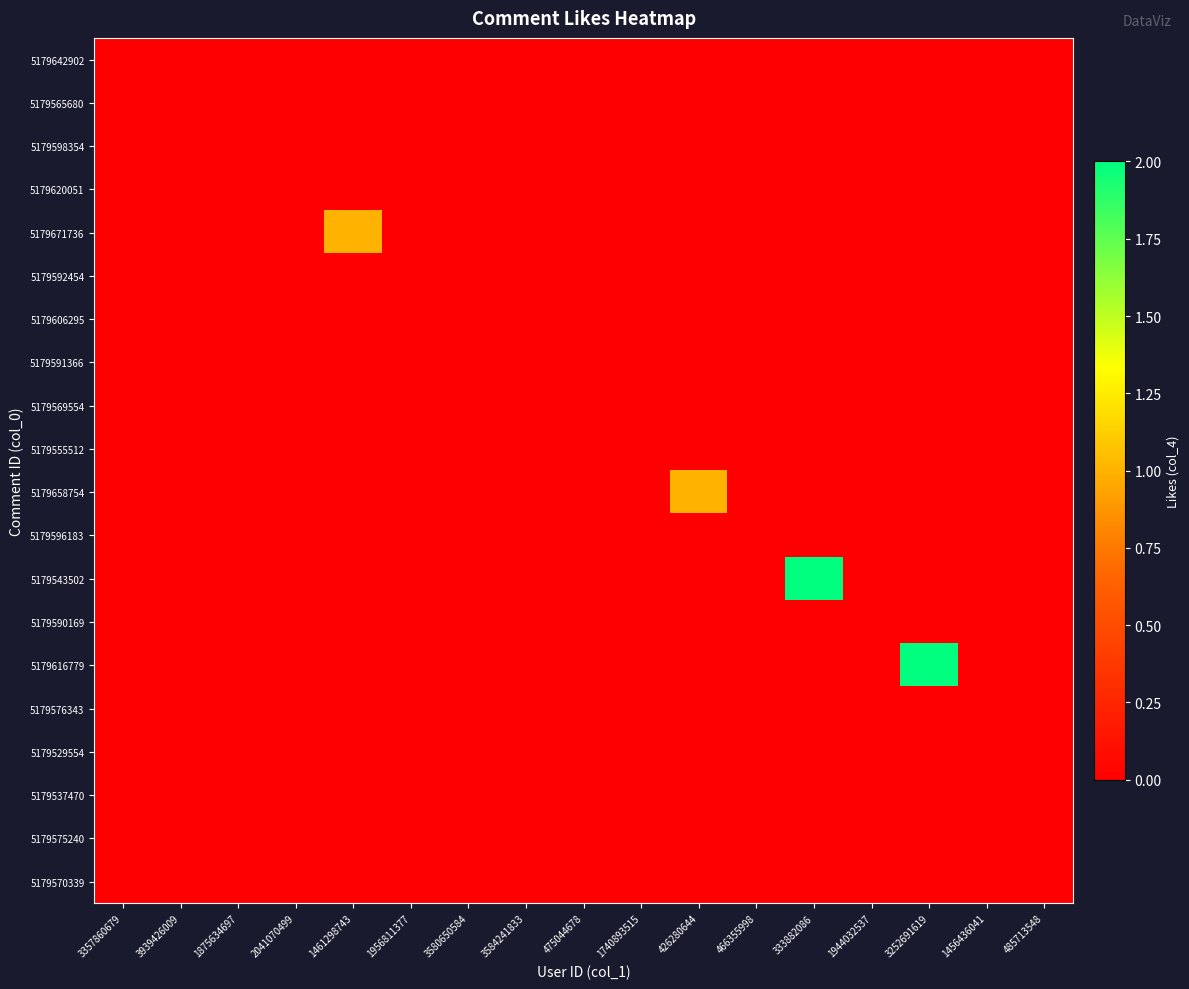

At 466355998, list the series in order from largest to smallest.

5179642902, 5179565680, 5179598354, 5179620051, 5179671736, 5179592454, 5179606295, 5179591366, 5179569554, 5179555512, 5179658754, 5179596183, 5179543502, 5179590169, 5179616779, 5179576343, 5179529554, 5179537470, 5179575240, 5179570339